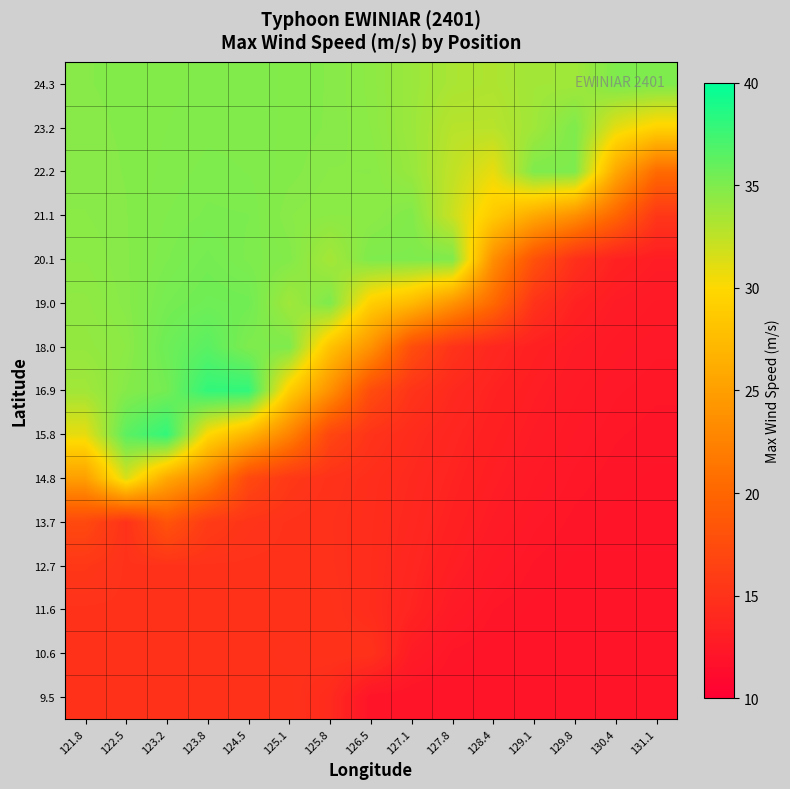

Rank the series at 125.8 from highest to lowest value.

19.0, 24.3, 23.2, 22.2, 21.1, 20.1, 18.0, 16.9, 15.8, 10.6, 11.6, 14.8, 12.7, 13.7, 9.5